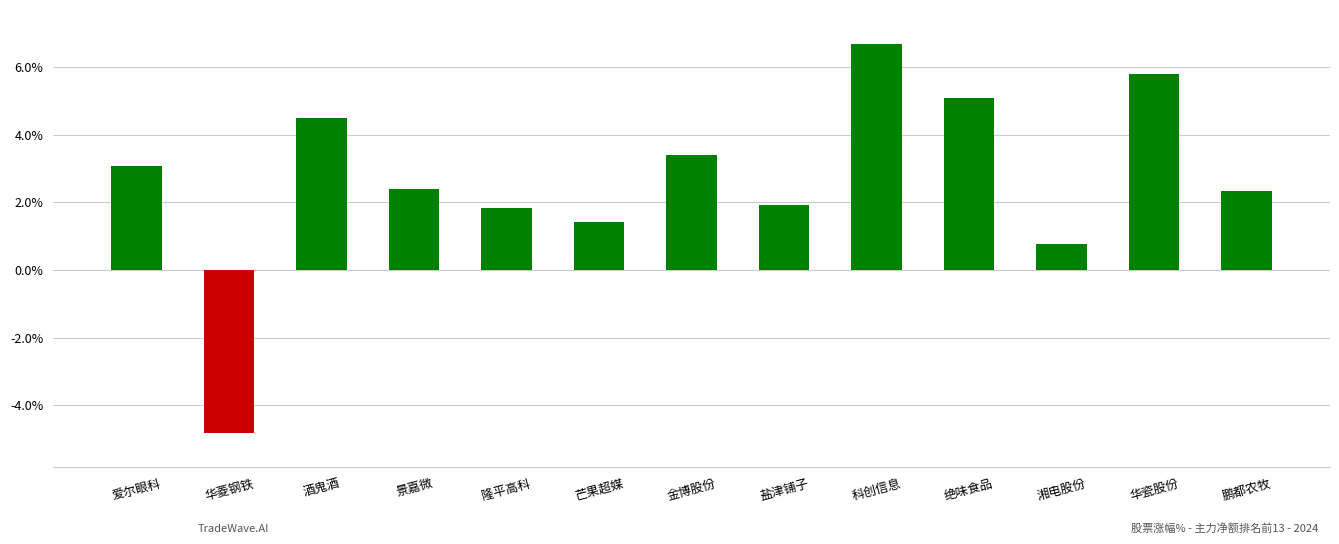

What position from the left is 华菱钢铁?

2